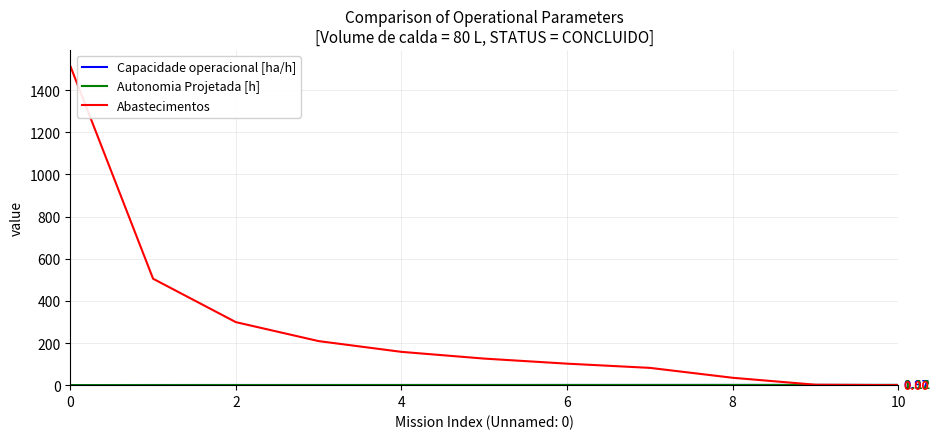

Which series has the largest total across all categories?

Abastecimentos